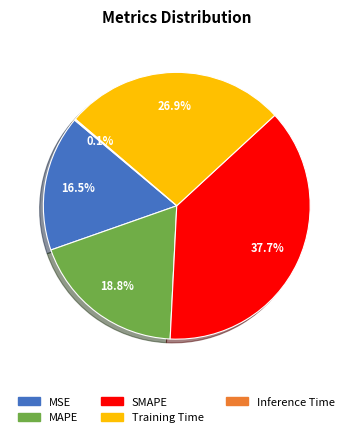

To the nearest percent, what is the average slice percentage?

20%